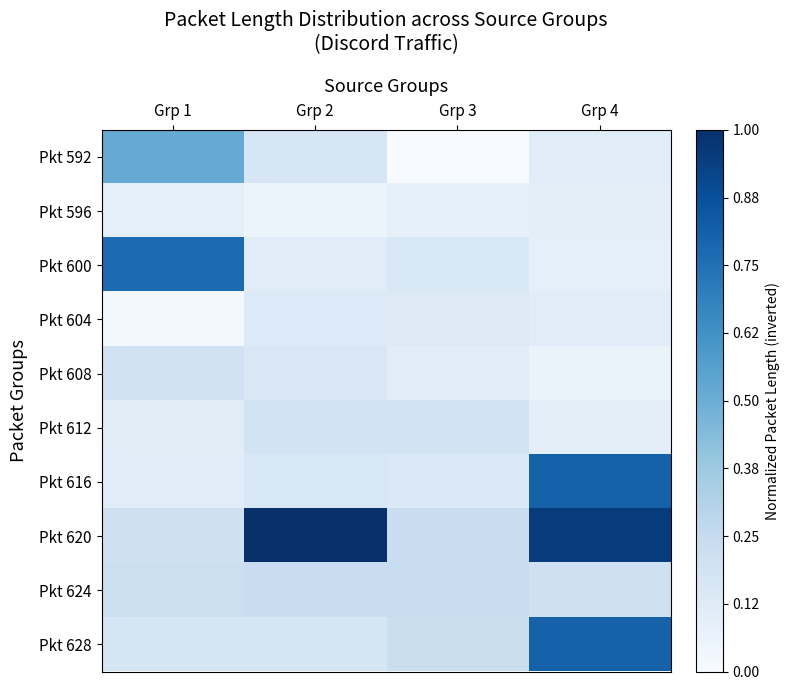

Reading left to right, list all the values displayed in this chart.

Pkt 592: Grp 1=0.5	Grp 2=0.2	Grp 3=0.0	Grp 4=0.1
Pkt 596: Grp 1=0.1	Grp 2=0.1	Grp 3=0.1	Grp 4=0.1
Pkt 600: Grp 1=0.8	Grp 2=0.1	Grp 3=0.2	Grp 4=0.1
Pkt 604: Grp 1=0.0	Grp 2=0.1	Grp 3=0.1	Grp 4=0.1
Pkt 608: Grp 1=0.2	Grp 2=0.1	Grp 3=0.1	Grp 4=0.1
Pkt 612: Grp 1=0.1	Grp 2=0.2	Grp 3=0.2	Grp 4=0.1
Pkt 616: Grp 1=0.1	Grp 2=0.2	Grp 3=0.1	Grp 4=0.8
Pkt 620: Grp 1=0.2	Grp 2=1.0	Grp 3=0.2	Grp 4=1.0
Pkt 624: Grp 1=0.2	Grp 2=0.2	Grp 3=0.2	Grp 4=0.2
Pkt 628: Grp 1=0.2	Grp 2=0.2	Grp 3=0.2	Grp 4=0.8